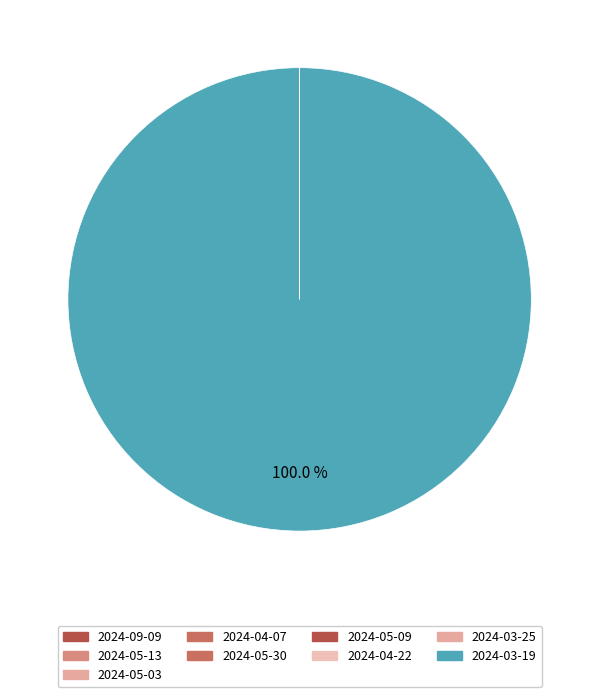

What is the majority slice?

2024-03-19